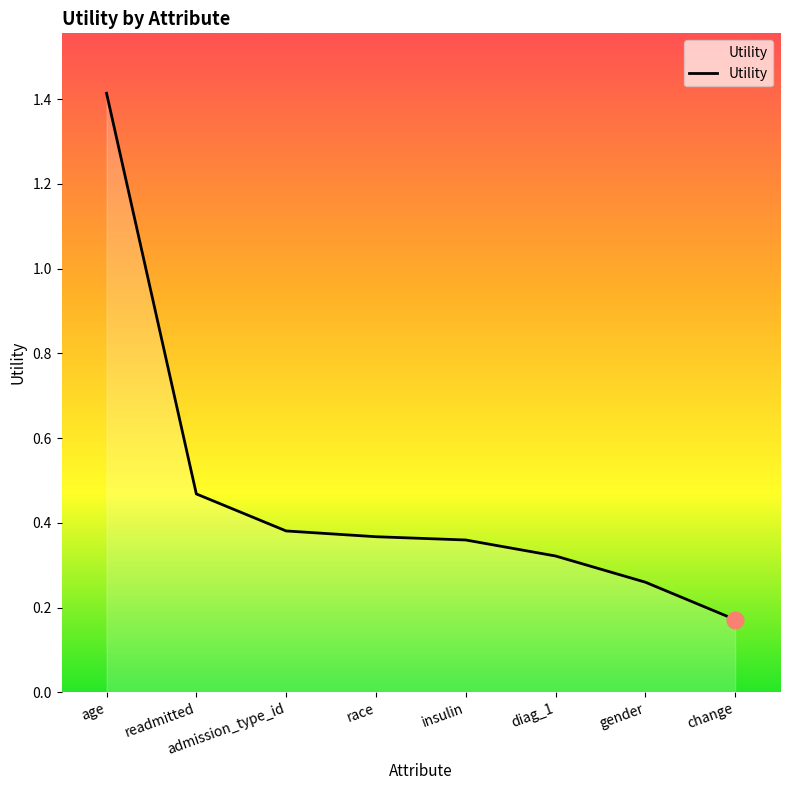

Between gender and insulin, which is larger?

insulin